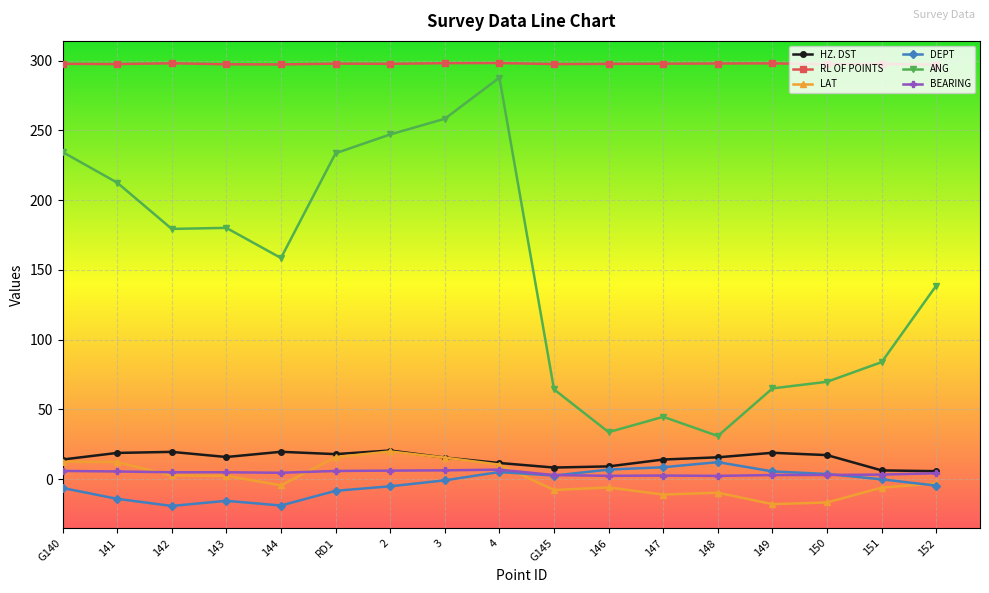

How many values in the ANG series are below 158?

8